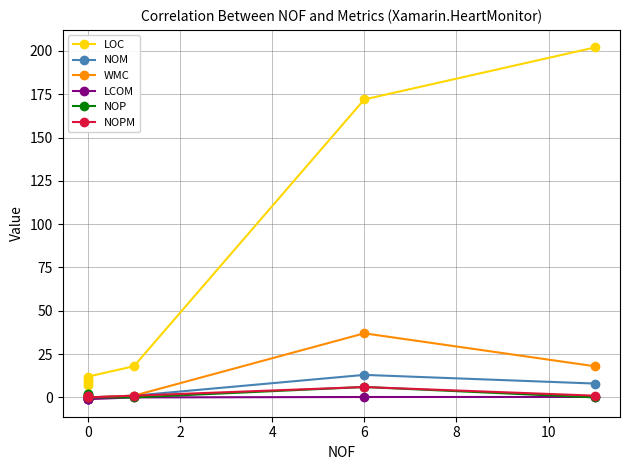

Between 6 and 4, which is larger?

6